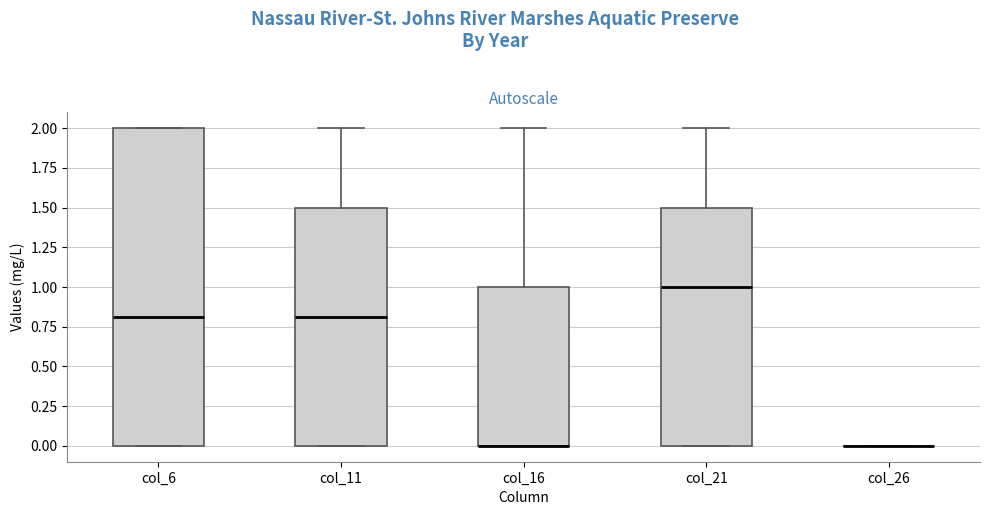

Reading left to right, transcribe this box plot: for each box, give where its median line is, the range the box spans, and where its two whiskers end, as read against the y-axis. The values are not printed on the chart, so give them approximately, as read against the axis.

col_6: median 0.8, box 0.0 to 2.0, whiskers 0.0 to 2.0
col_11: median 0.8, box 0.0 to 1.5, whiskers 0.0 to 2.0
col_16: median 0.0 (drawn on the box's lower edge), box 0.0 to 1.0, whiskers 0.0 to 2.0
col_21: median 1.0, box 0.0 to 1.5, whiskers 0.0 to 2.0
col_26: box collapsed to a line at 0.0, whiskers 0.0 to 0.0